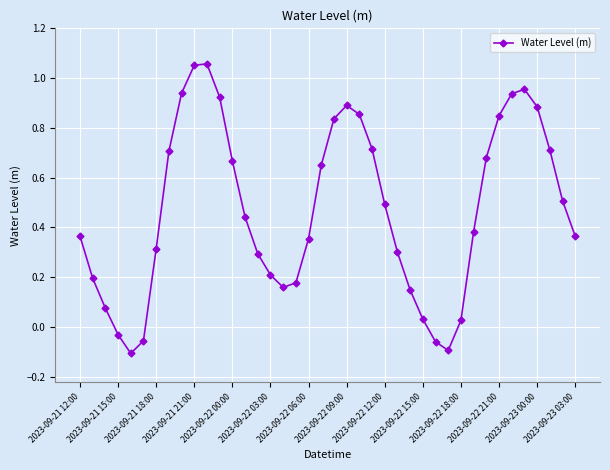

True or false: there are more than 2 points higher than both neighbors.

True